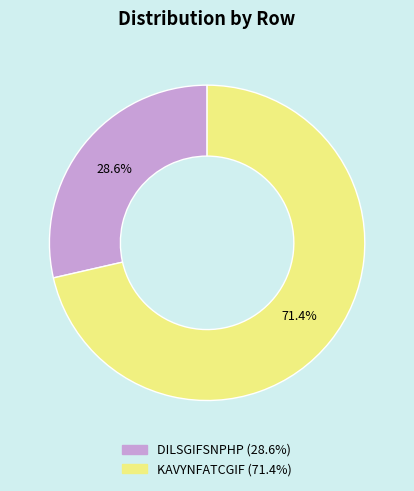

To the nearest percent, what is the average slice percentage?

50%